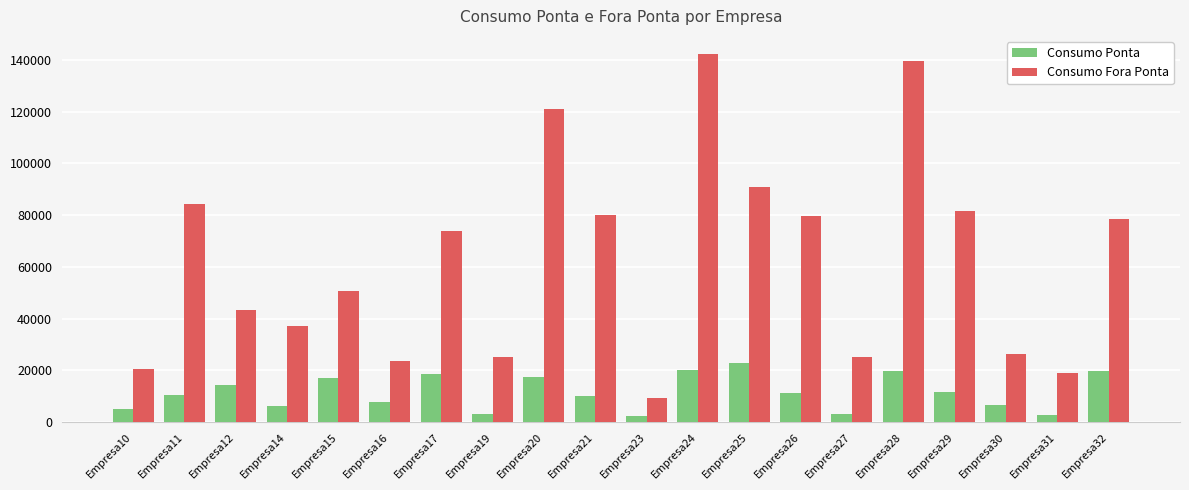

What is the sum of all Consumo Fora Ponta values?

1253106